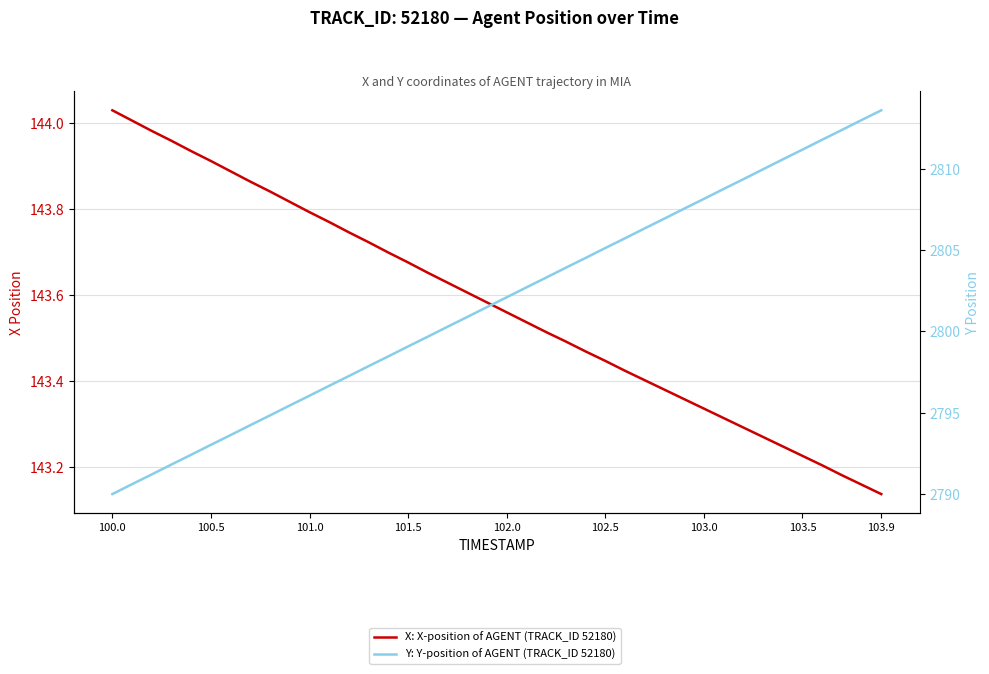

Does the chart display data point markers on the line(s)?

No